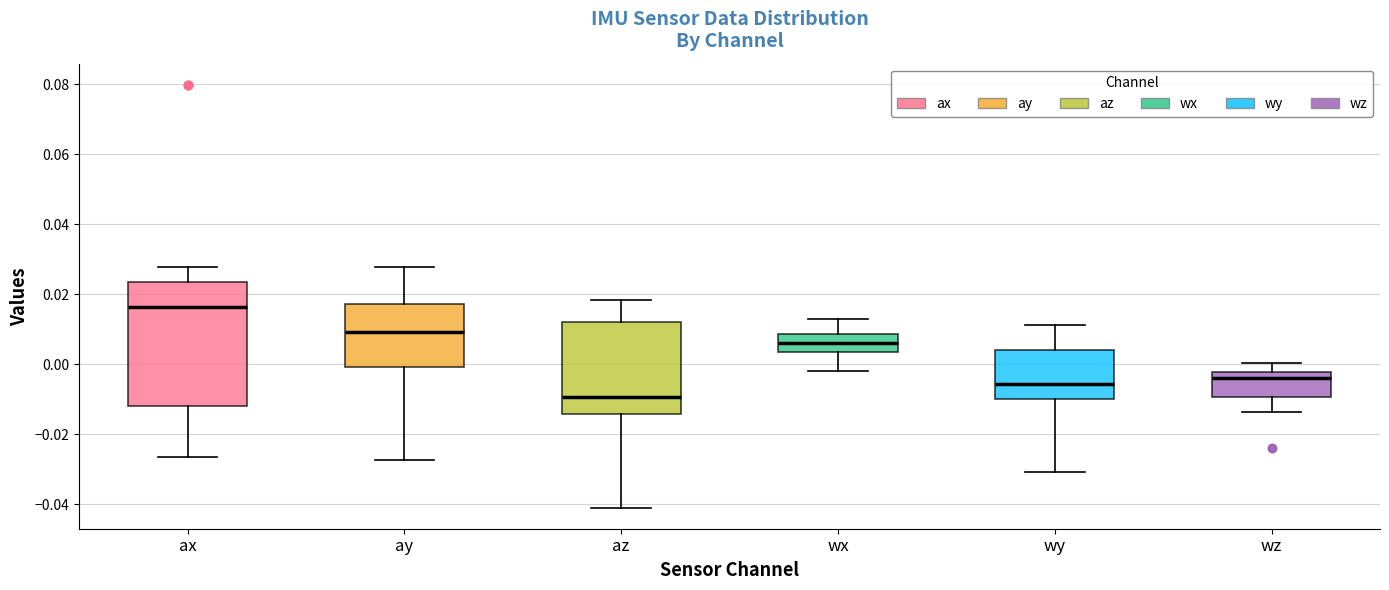

Reading left to right, transcribe this box plot: for each box, give where its median line is, the range the box spans, and where its two whiskers end, as read against the y-axis. The values are not printed on the chart, so give them approximately, as read against the axis.

ax: median 0.016, box -0.012 to 0.024, whiskers -0.026 to 0.028
ay: median 0.010, box 0.000 to 0.018, whiskers -0.028 to 0.028
az: median -0.010, box -0.014 to 0.012, whiskers -0.040 to 0.018
wx: median 0.006, box 0.004 to 0.008, whiskers -0.002 to 0.012
wy: median -0.006, box -0.010 to 0.004, whiskers -0.030 to 0.012
wz: median -0.004, box -0.010 to -0.002, whiskers -0.014 to 0.000